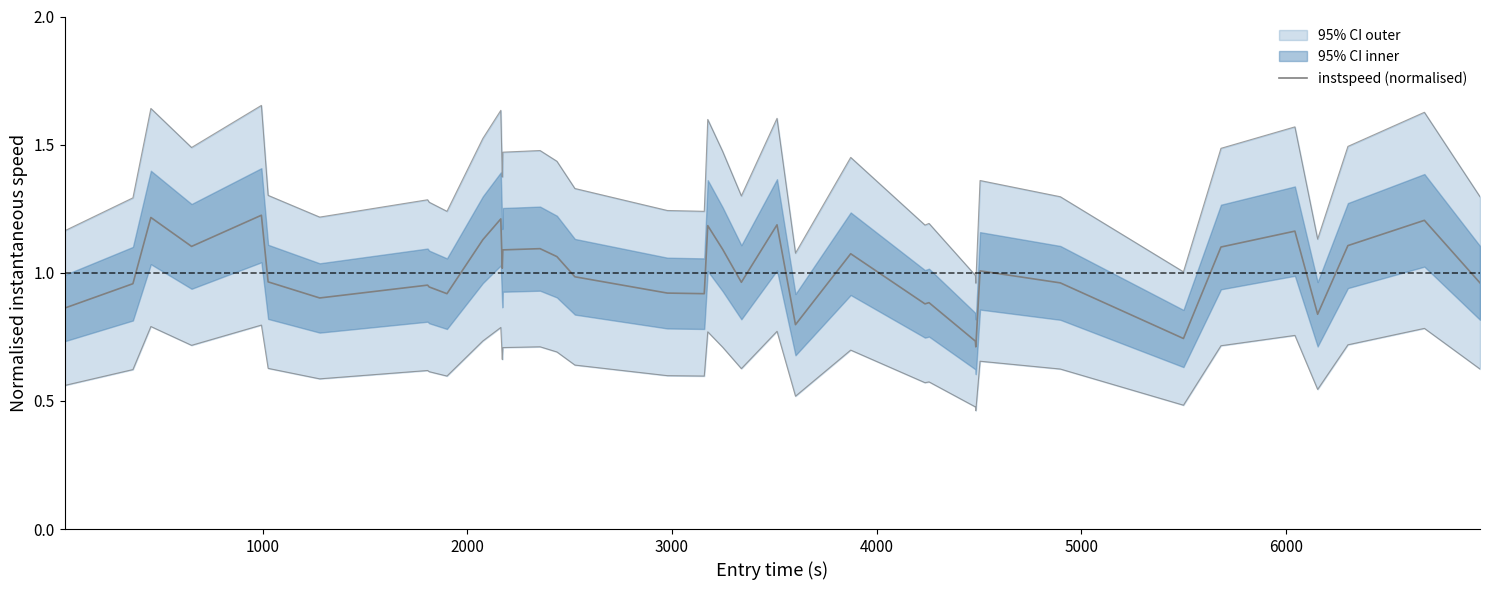

Reading right to left, transcribe all the data shown in this chart.

1.0	1.2	1.1	0.8	1.2	1.1	0.7	1.0	1.0	0.7	0.7	0.9	0.9	1.1	0.8	1.2	1.0	1.1	1.2	0.9	0.9	0.9	1.0	1.1	1.1	1.1	1.0	1.2	1.1	0.9	0.9	1.0	0.9	1.0	1.2	1.1	1.2	1.0	0.9